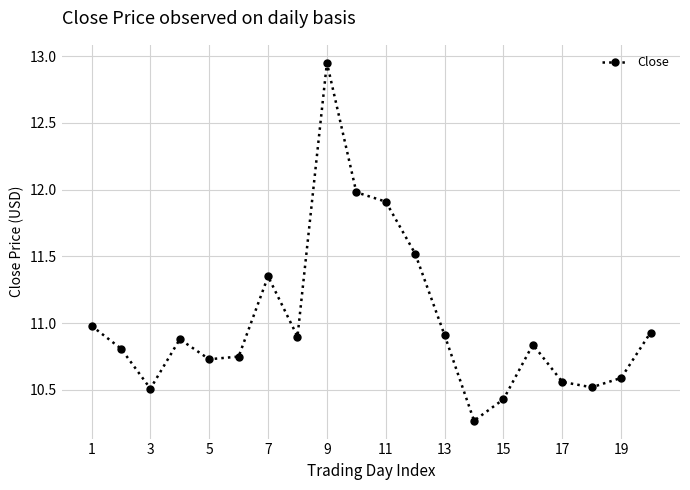

What is the sum of all values?

220.3